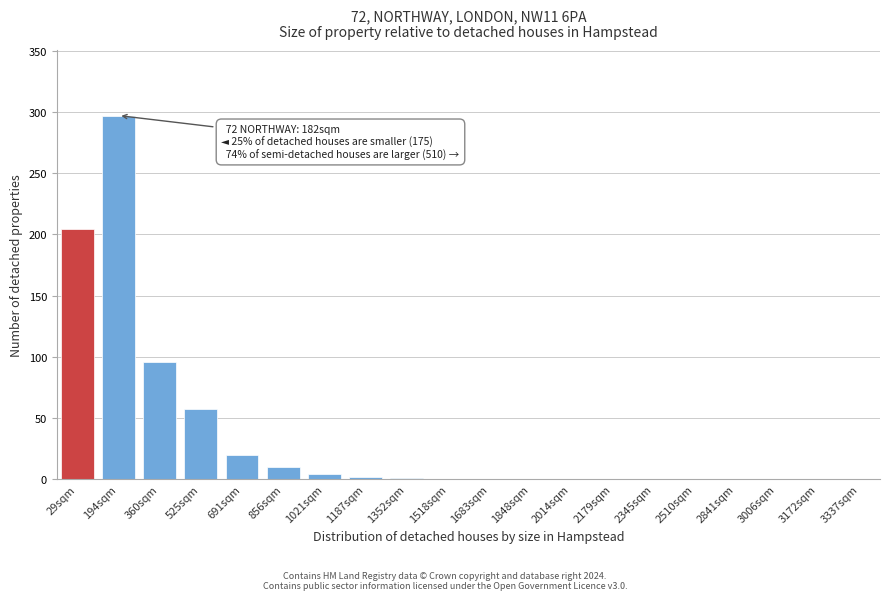

Which category has the highest value across all series?

194sqm